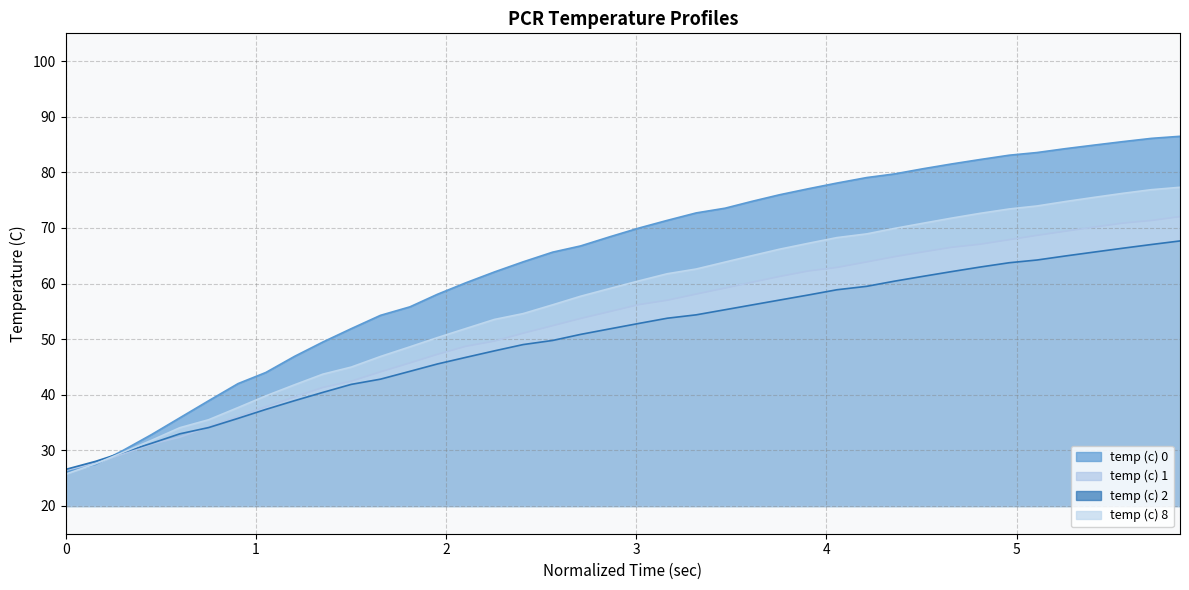

Which series has the widest spread of values?

temp (c) 0